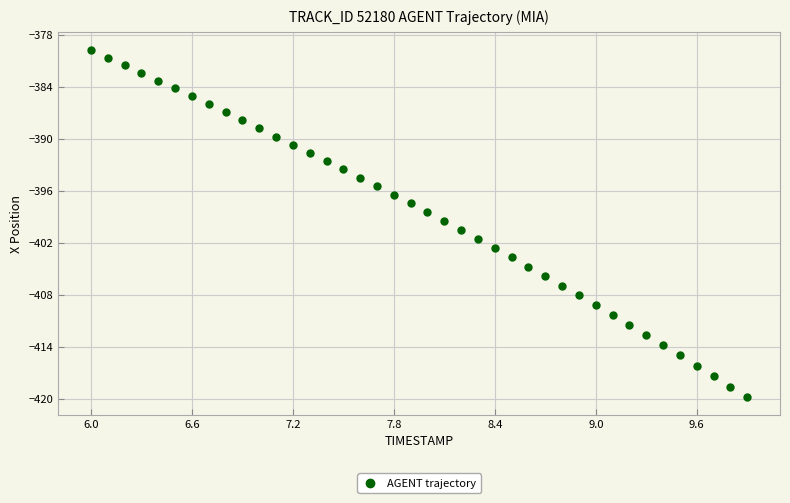

What is the range of X values (max minus min)?

3.9